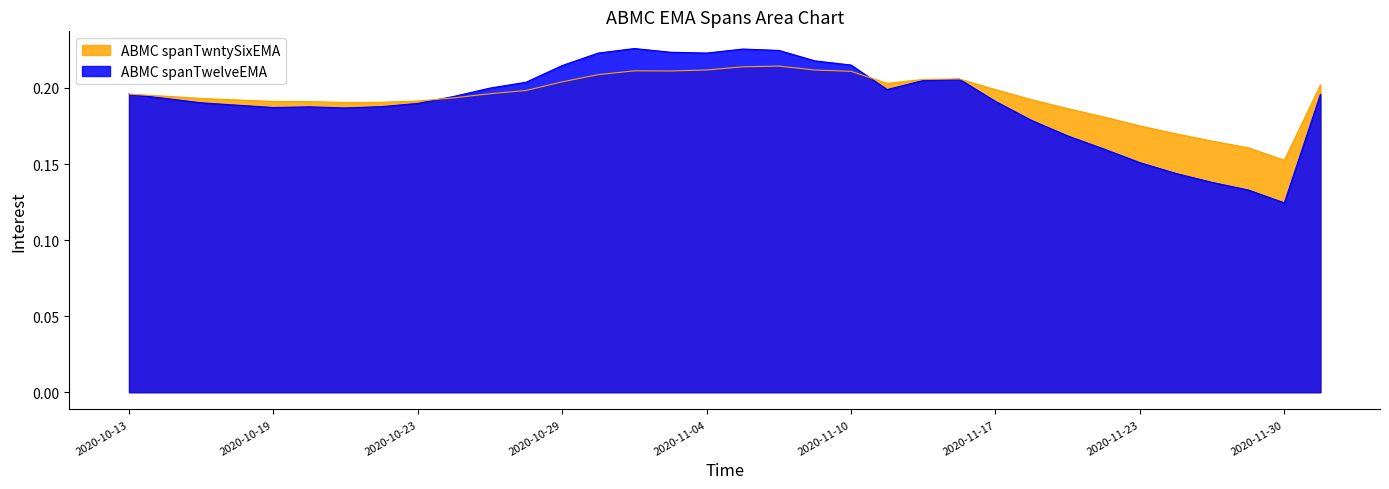

Rank the series by their maximum value, from lowest to highest.

ABMC spanTwntySixEMA, ABMC spanTwelveEMA